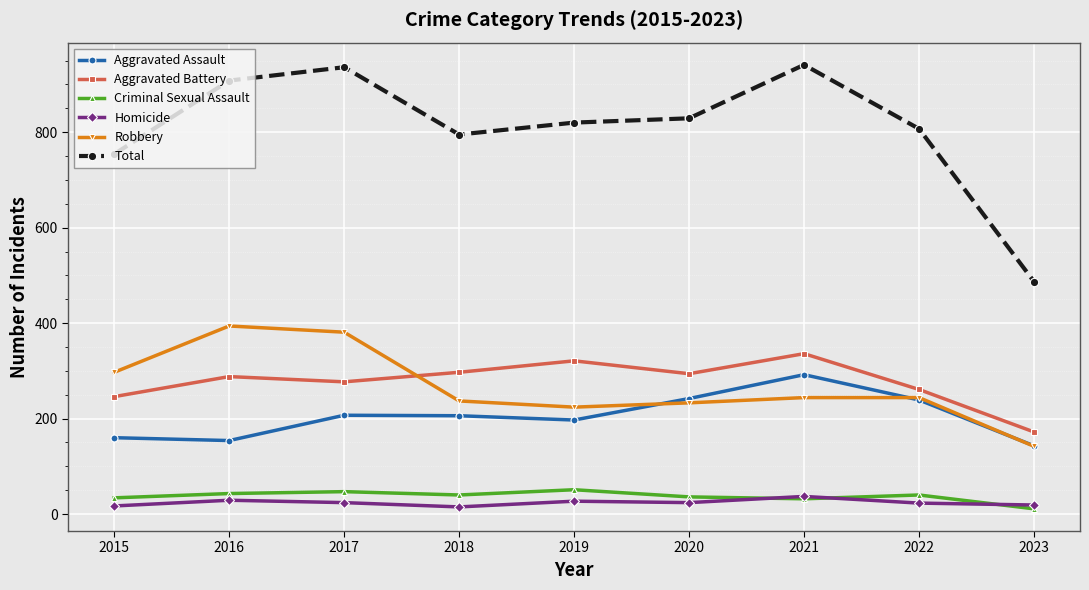

What is the sum of the Aggravated Battery values at 2015 and 2021?

582